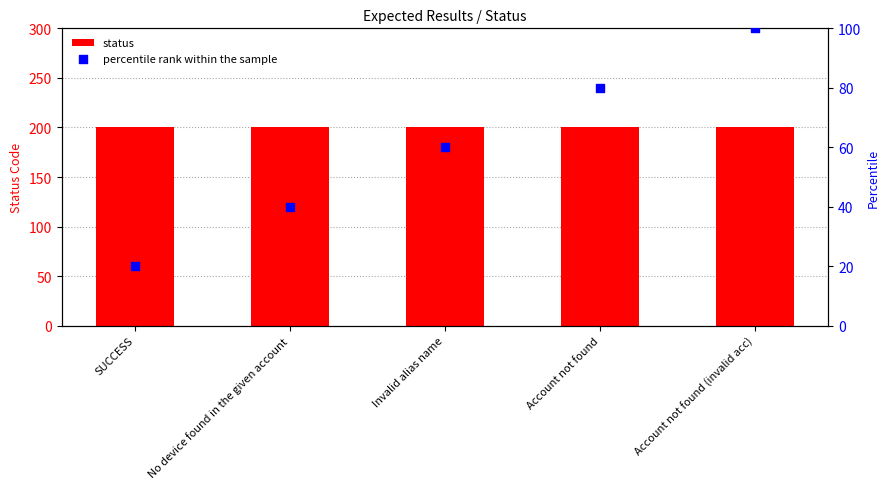

What is the total value across all series at No device found in the given account?

240